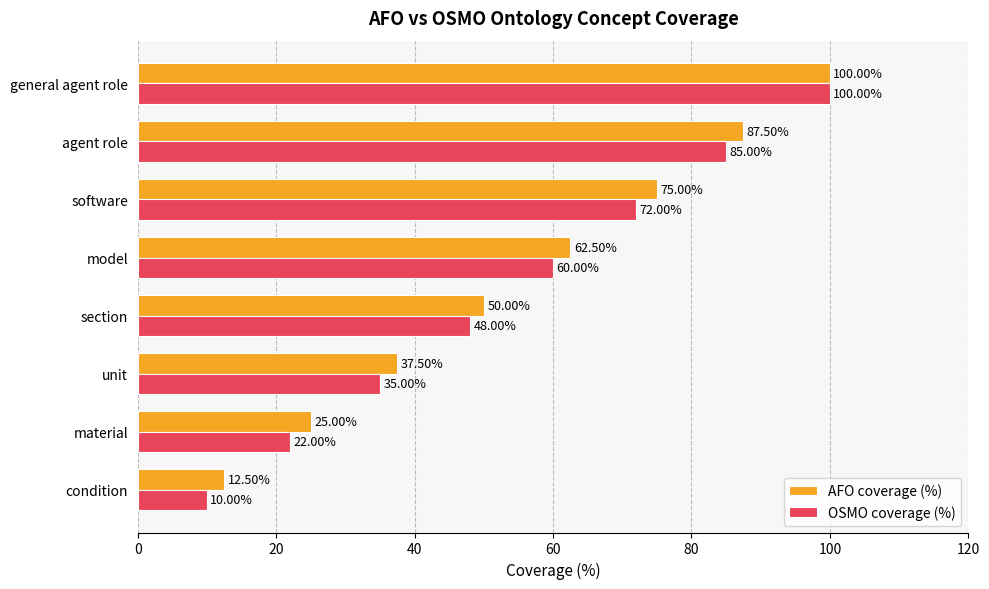

Which series has the largest range (max minus min)?

OSMO coverage (%)